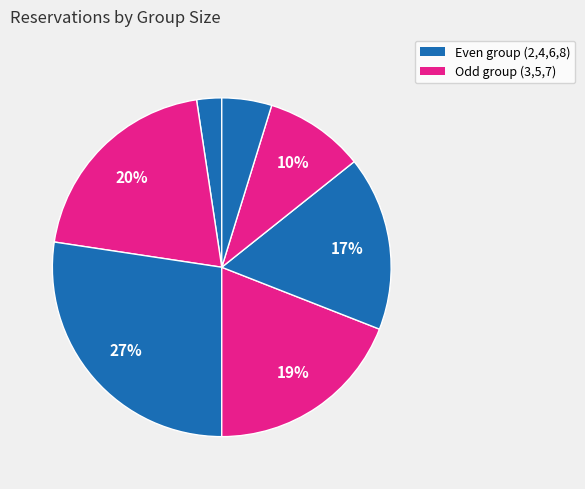

Is there any slice that represents more than half of the pie?

No